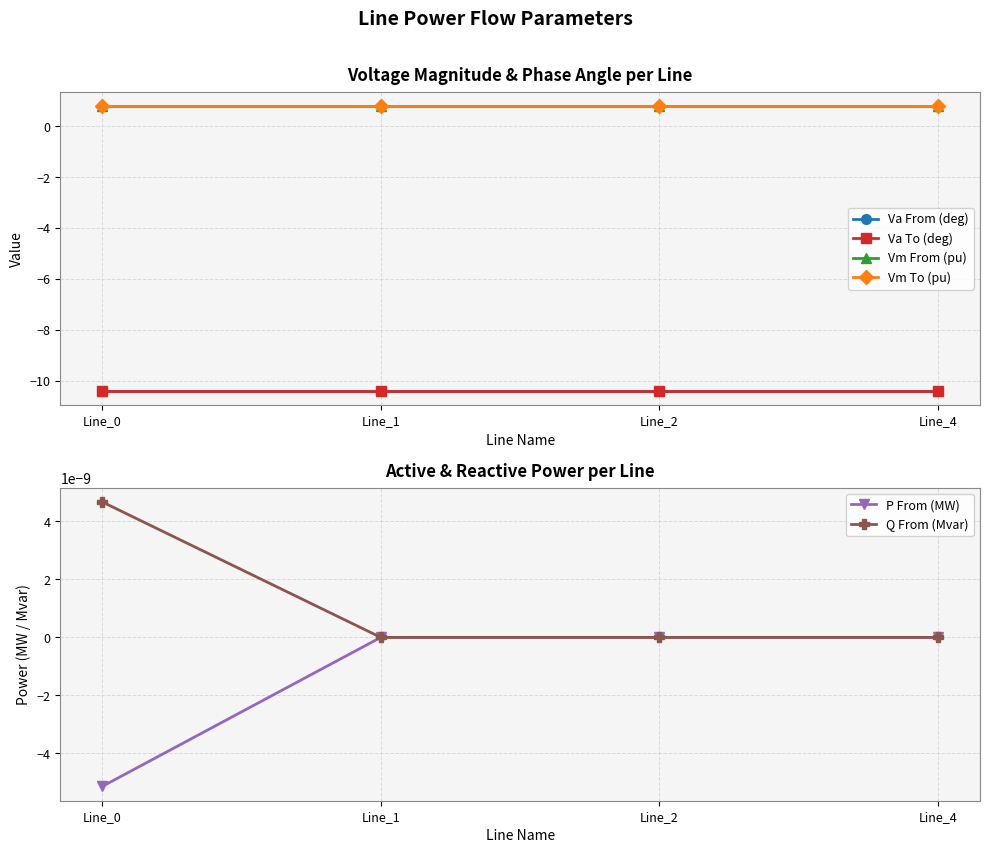

Reading left to right, transcribe all the data shown in this chart.

Va From (deg): -10.4	-10.4	-10.4	-10.4
Va To (deg): -10.4	-10.4	-10.4	-10.4
Vm From (pu): 0.8	0.8	0.8	0.8
Vm To (pu): 0.8	0.8	0.8	0.8
P From (MW): -0.0	0.0	0.0	0.0
Q From (Mvar): 0.0	0.0	0.0	0.0